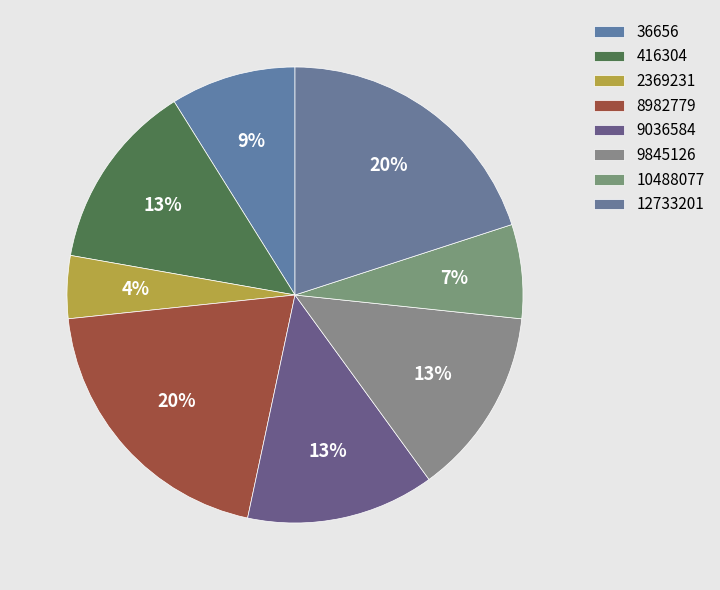

How many slices are in this pie chart?

8